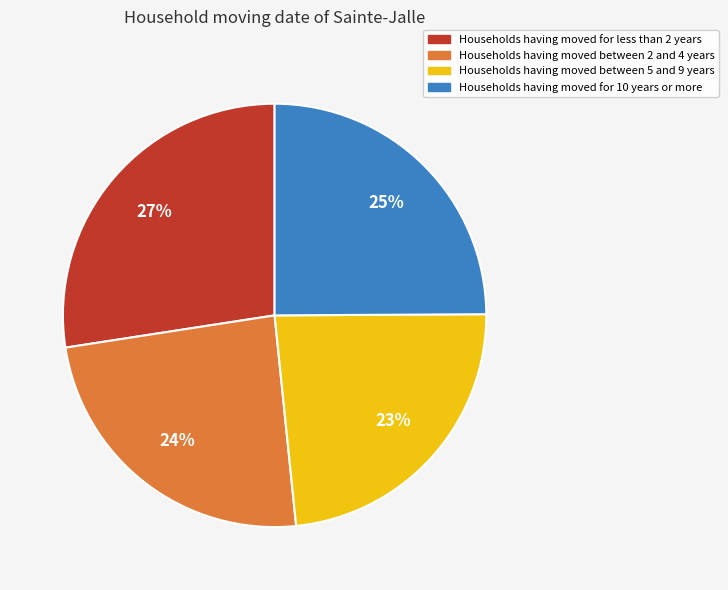

How many slices are in this pie chart?

4